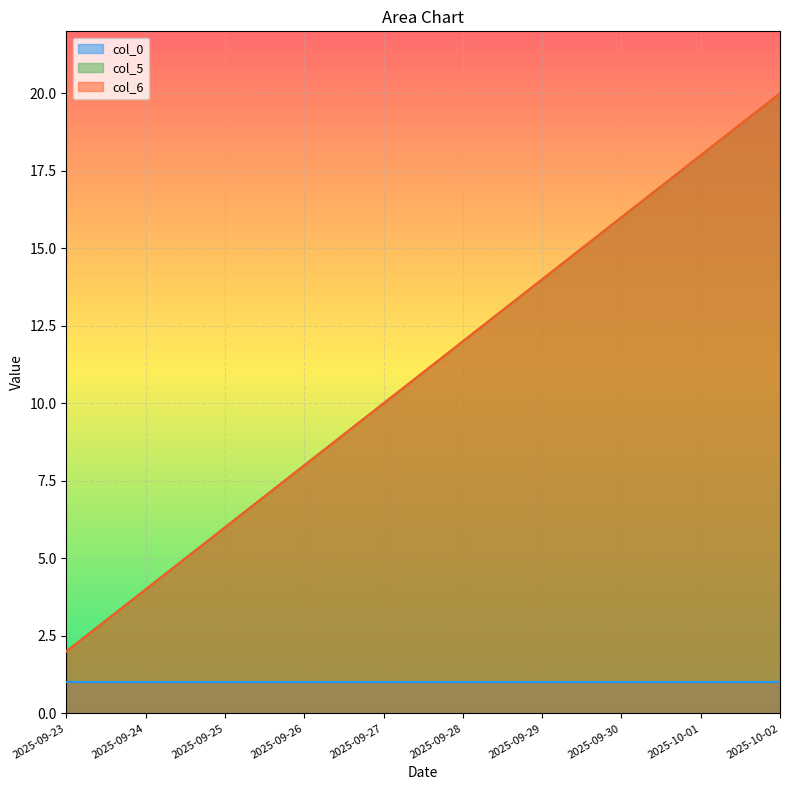

At how many categories does at least one series exceed 14?

3